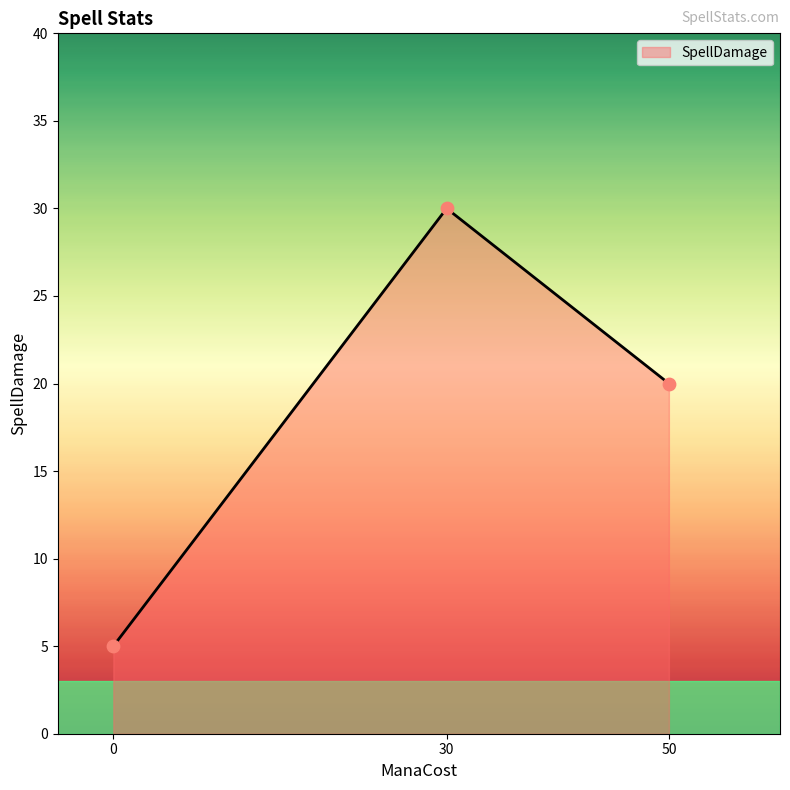

What is the change in value from 30 to 50?

-10